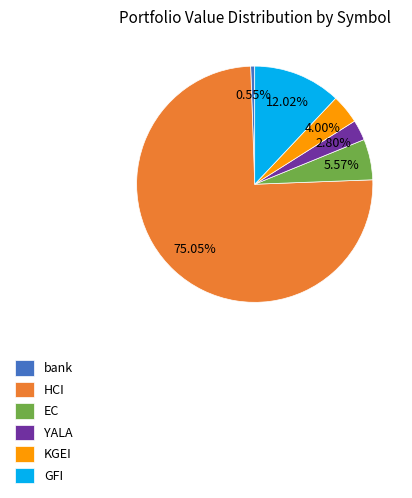

Rank the categories by value from lowest to highest.

bank, YALA, KGEI, EC, GFI, HCI